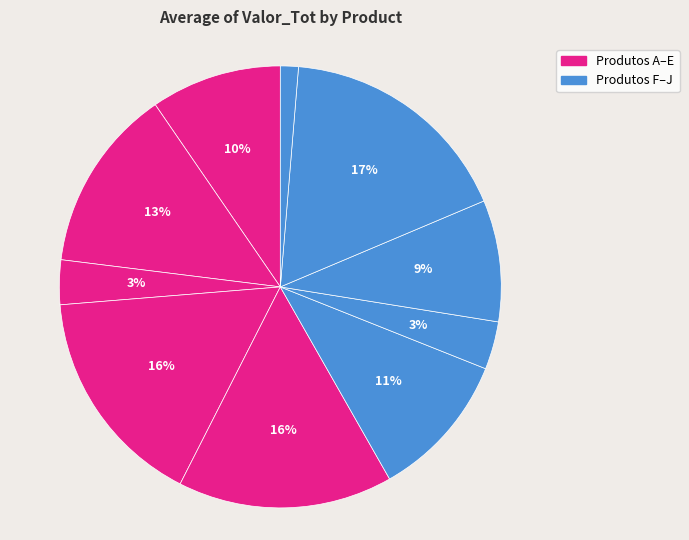

Does any single category account for the majority?

No